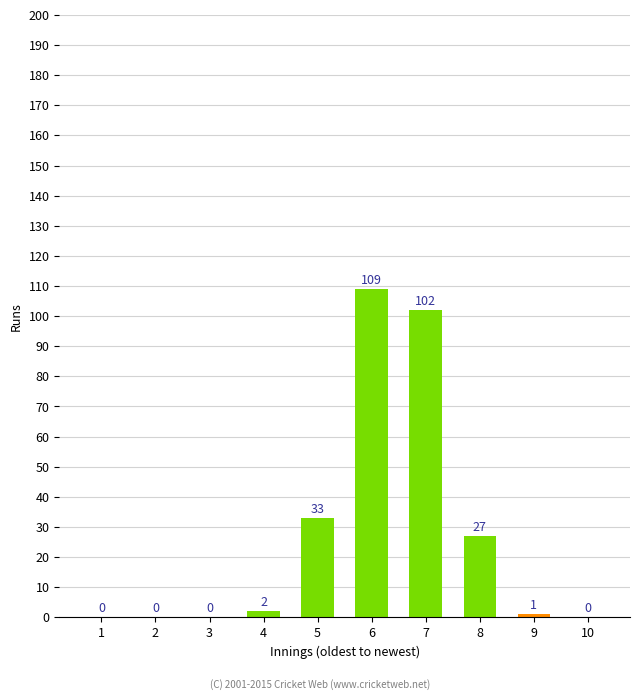

Is it true that the value at 9 is 1?

True